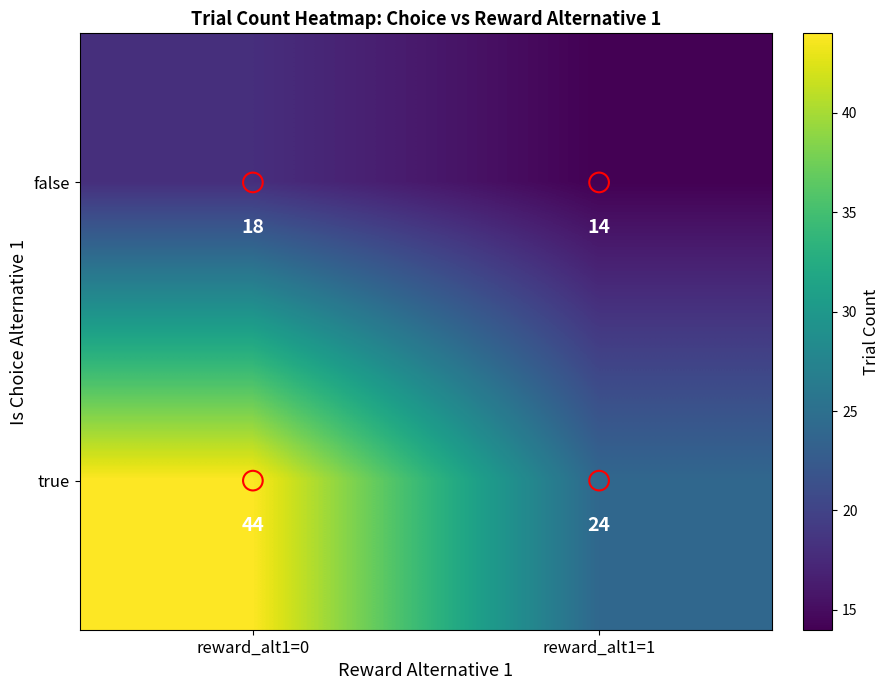

The value of true at reward_alt1=0 is 44. True or false?

True